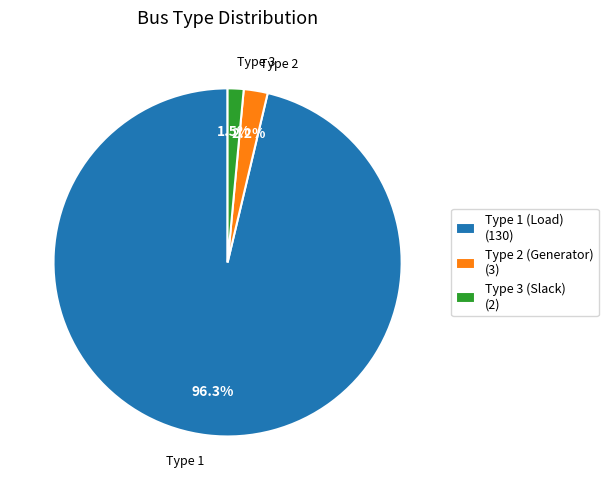

To the nearest percent, what is the average slice percentage?

33%